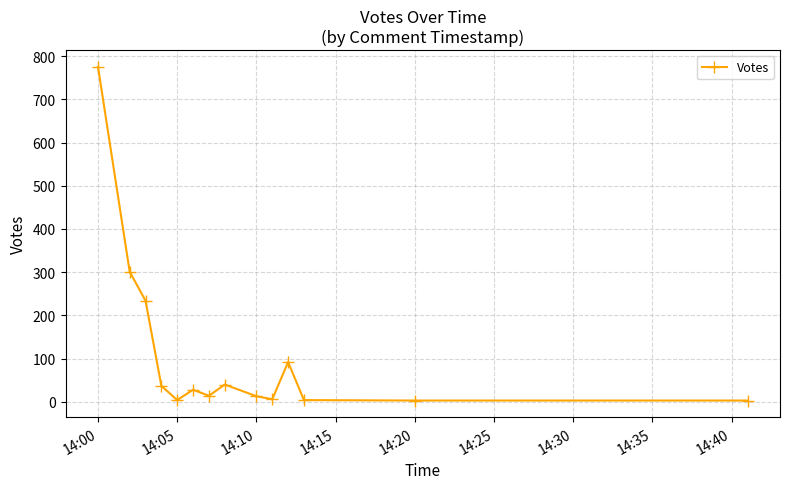

What is the maximum value shown in the chart?

775